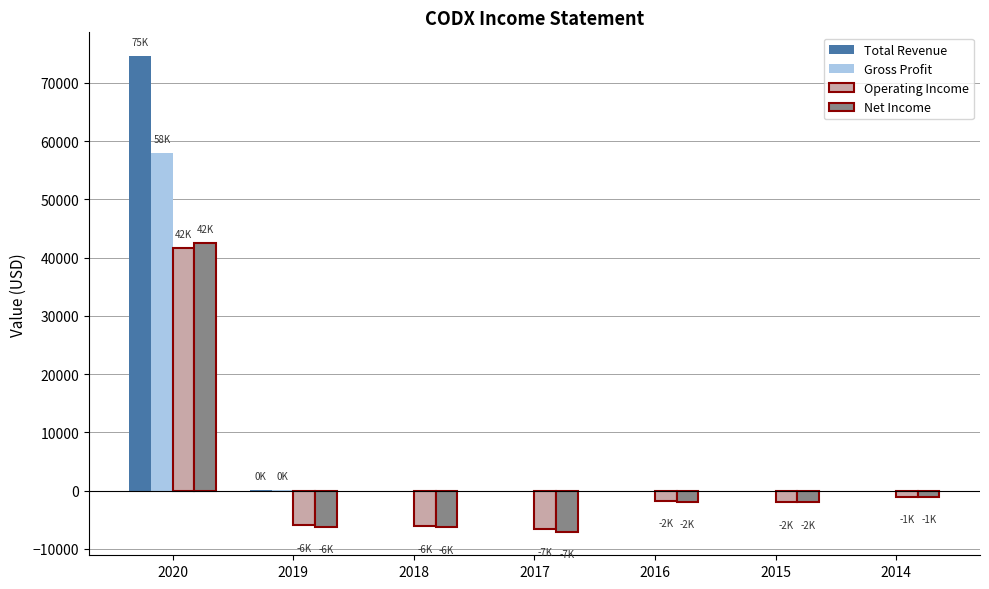

What is the greatest value displayed?

74600